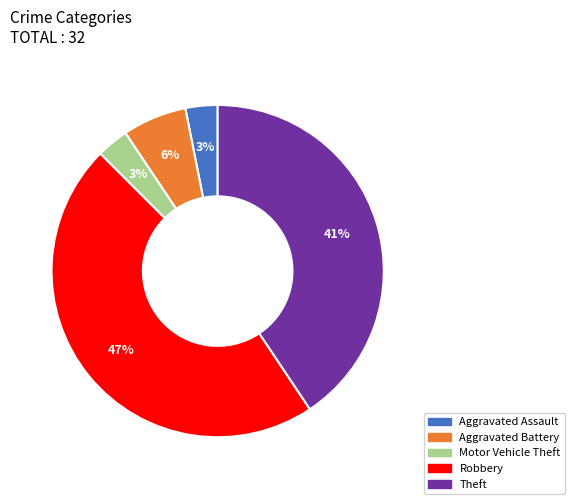

Which slice is the largest?

Robbery